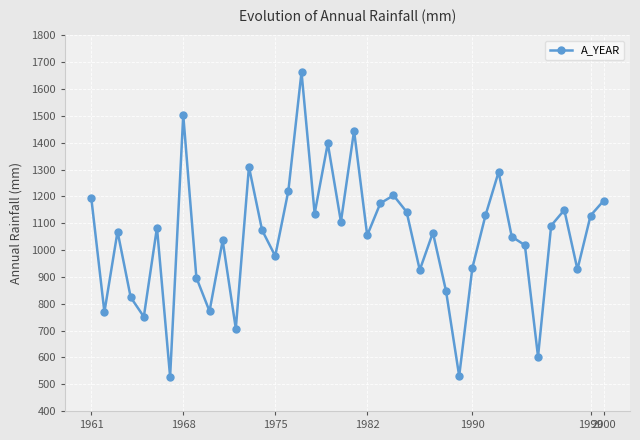

What is the greatest value displayed?

1663.3